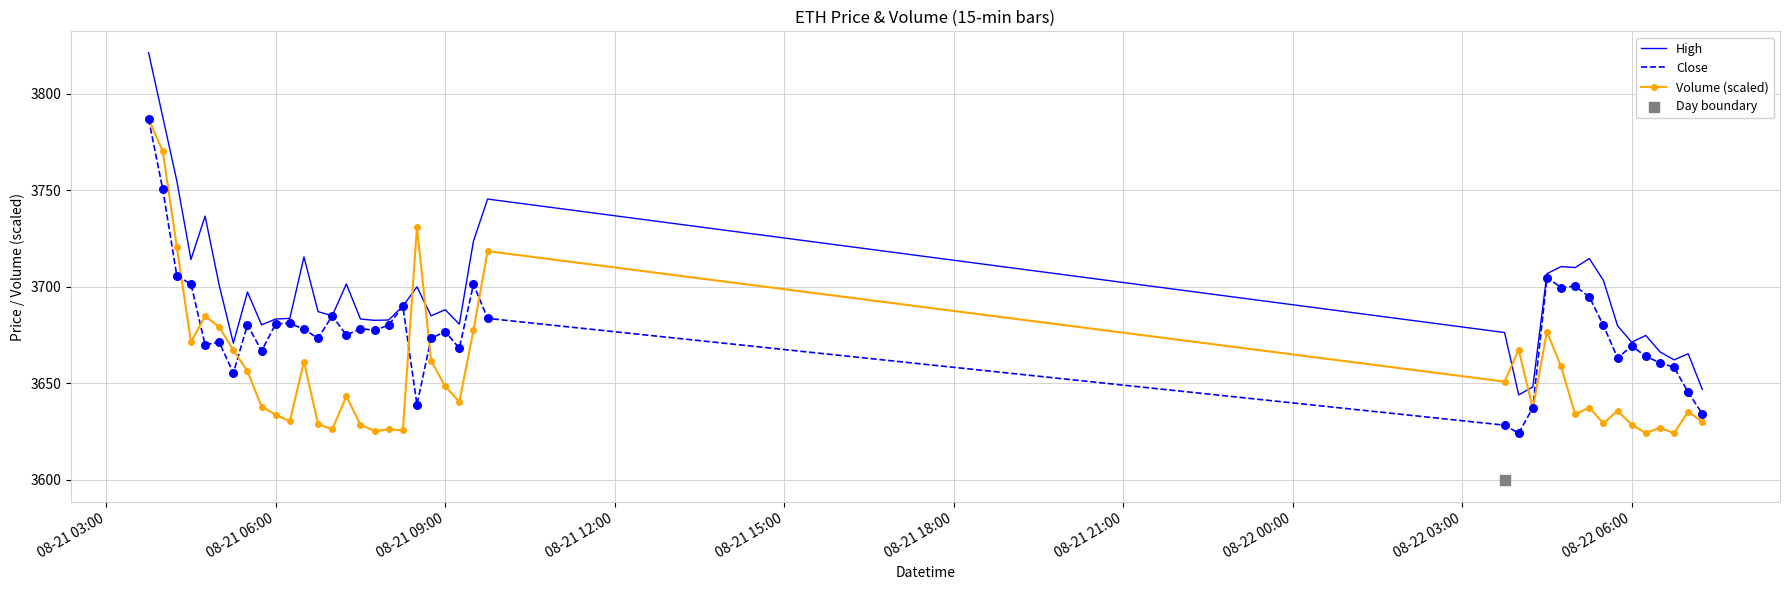

Is it true that Volume (scaled) equals 3633.7 at 08-21 06:00?

True